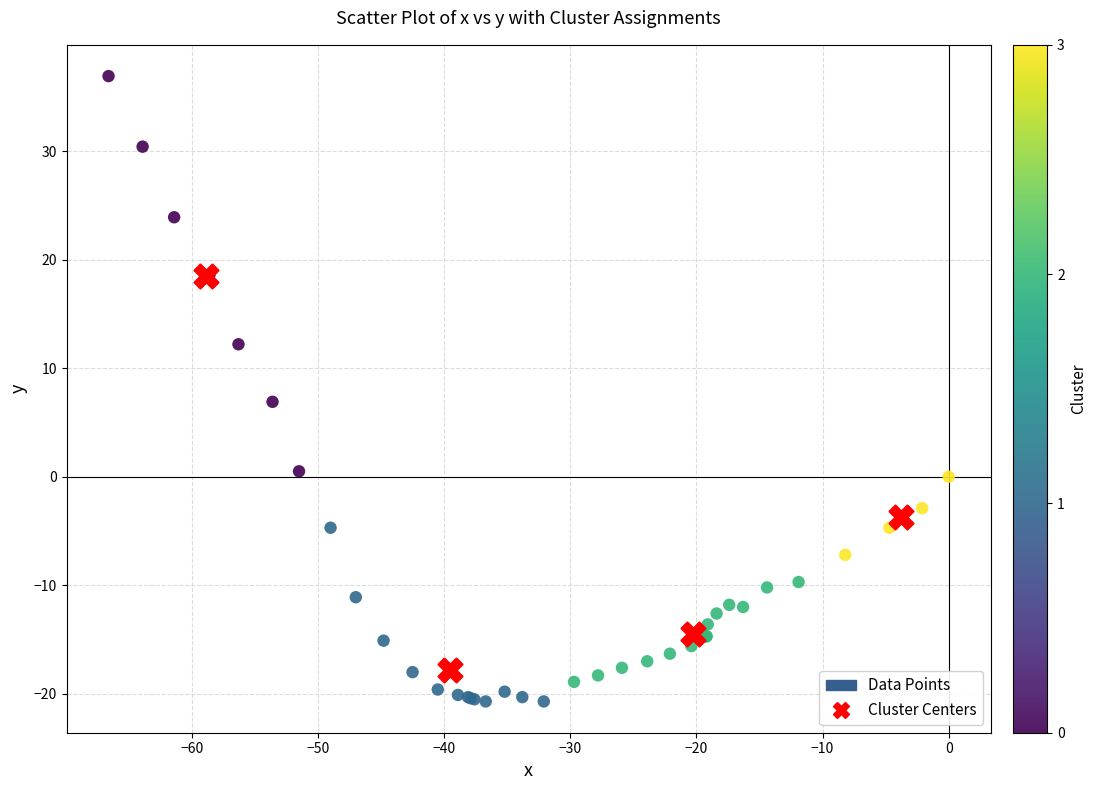

Which series has the largest Y range (max minus min)?

Data Points